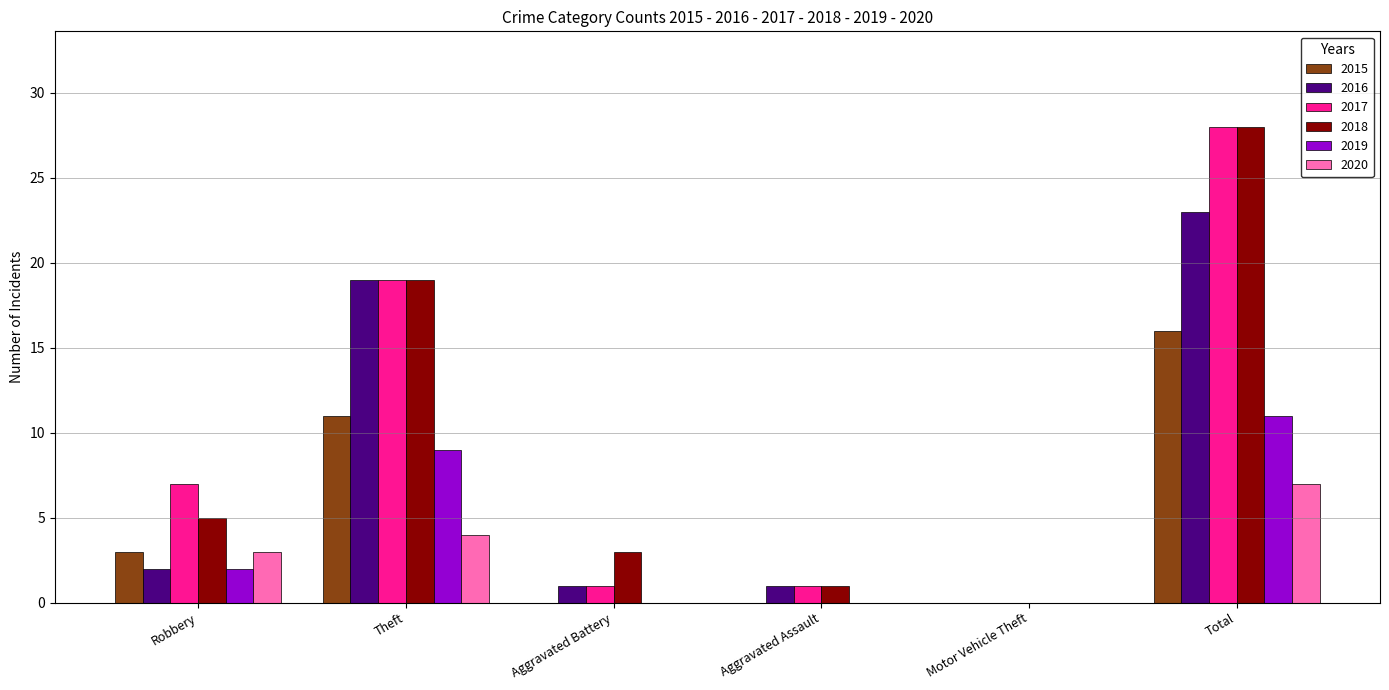

At which label does 2018 reach its peak?

Total